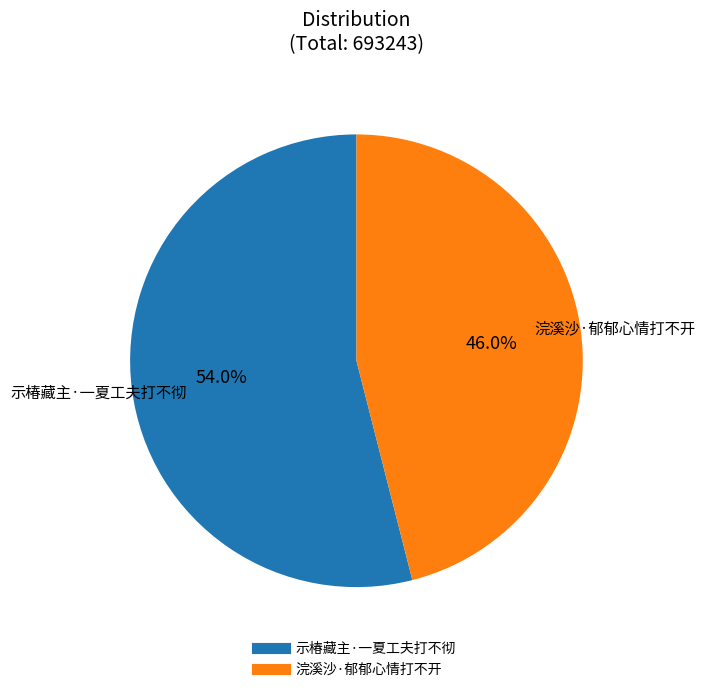

Which has a higher value, 浣溪沙·郁郁心情打不开 or 示椿藏主·一夏工夫打不彻?

示椿藏主·一夏工夫打不彻